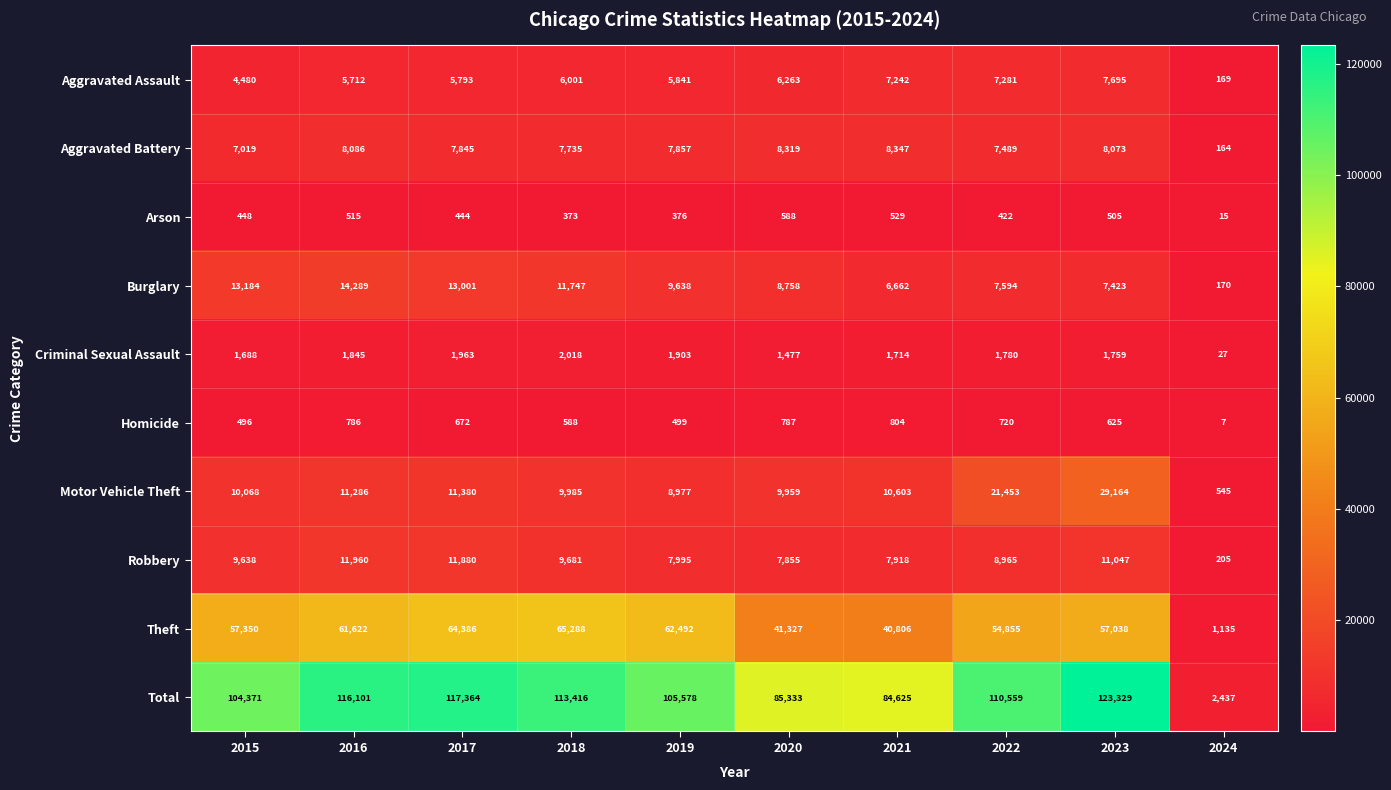

What is the difference between the second highest and second lowest values in the Arson series?

156